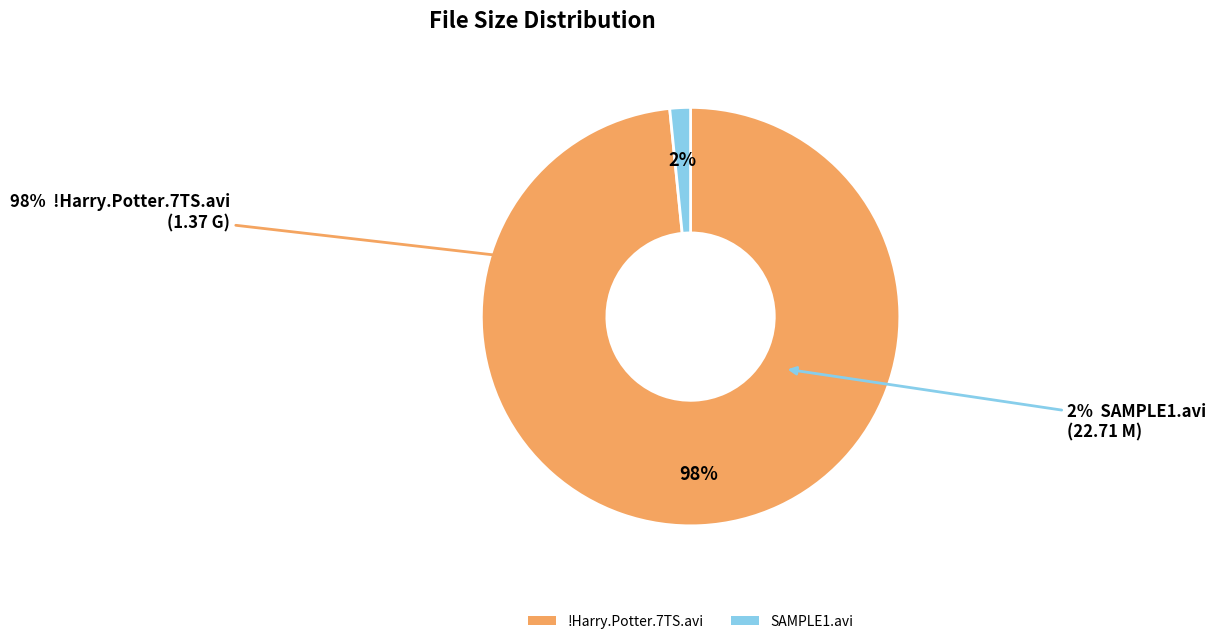

How many segments does this pie chart have?

2